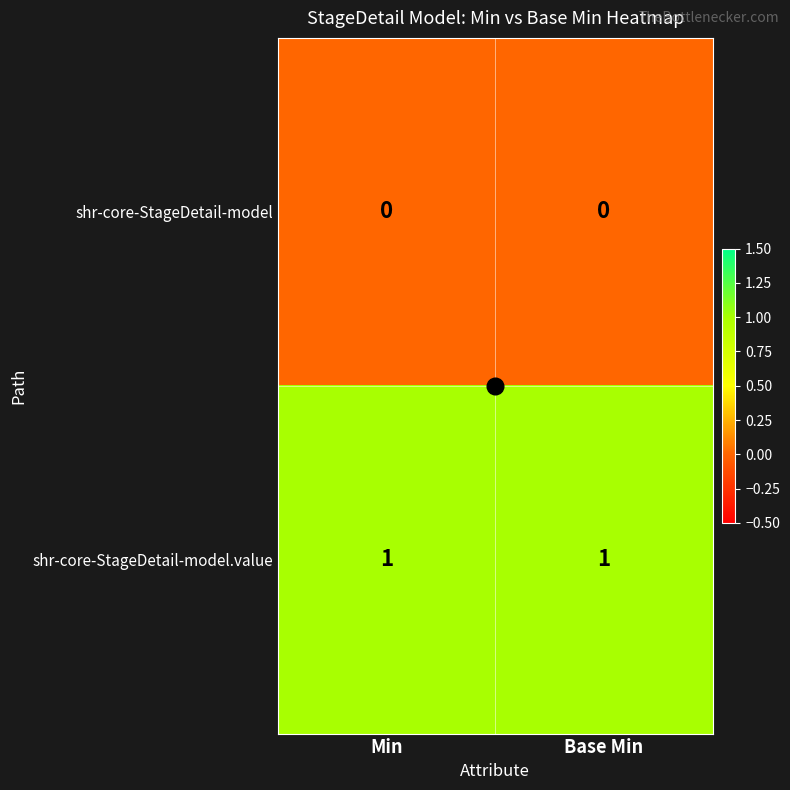

How many distinct data groups are displayed?

2